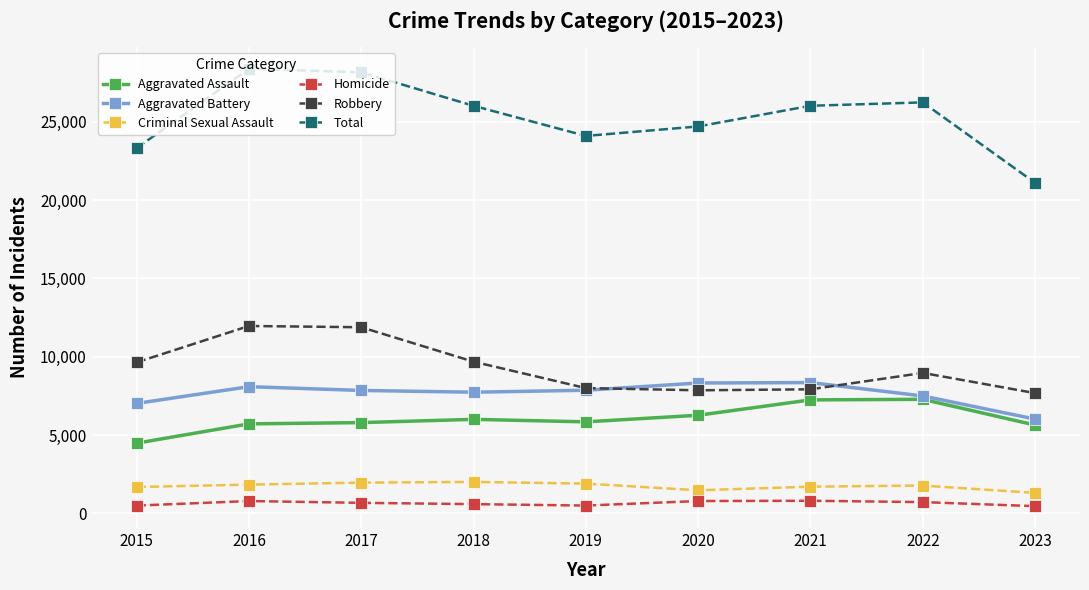

True or false: Robbery and Criminal Sexual Assault intersect in this chart.

False